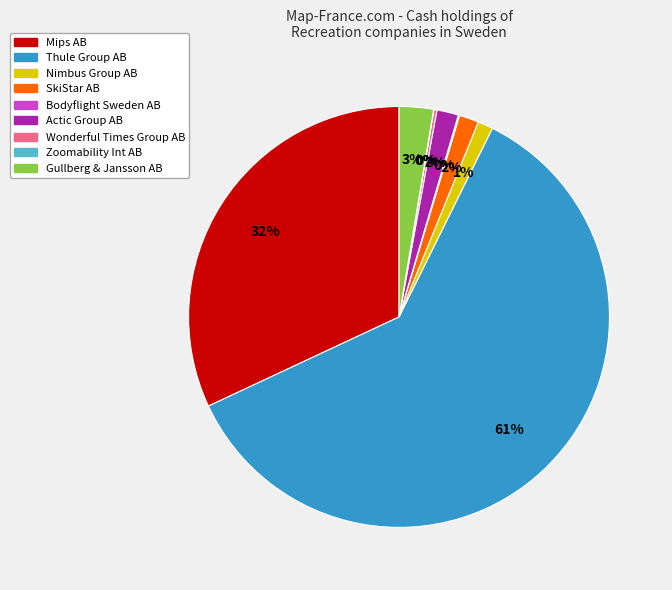

The Mips AB slice represents 32% of the pie. True or false?

True